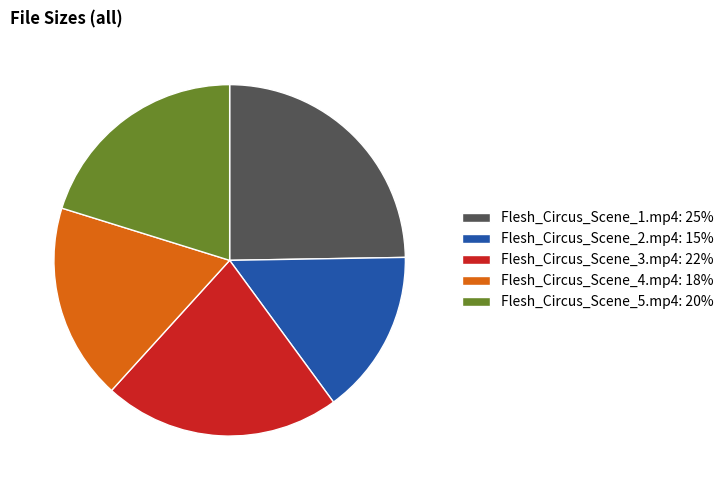

True or false: Flesh_Circus_Scene_1.mp4: 25% accounts for 15% of the total.

False